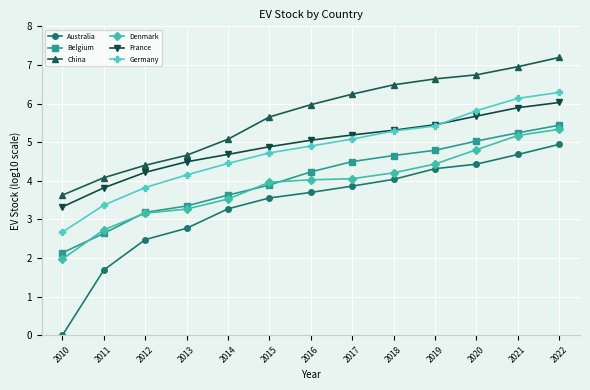

The value of Belgium at 2015 is 3.9. True or false?

True